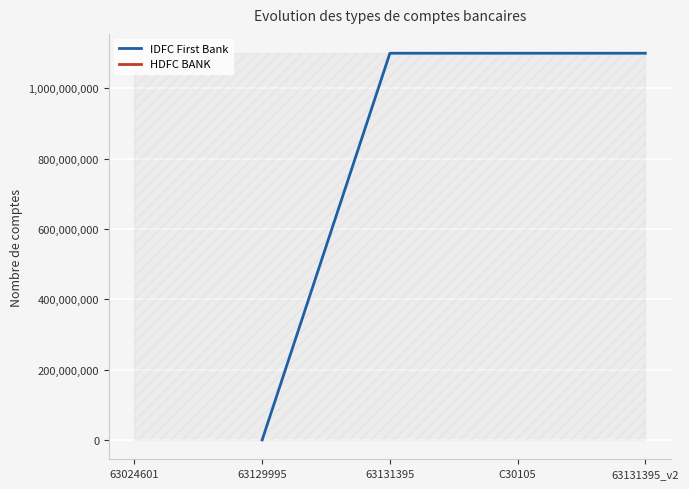

Which category has the lowest value in the IDFC First Bank series?

63129995